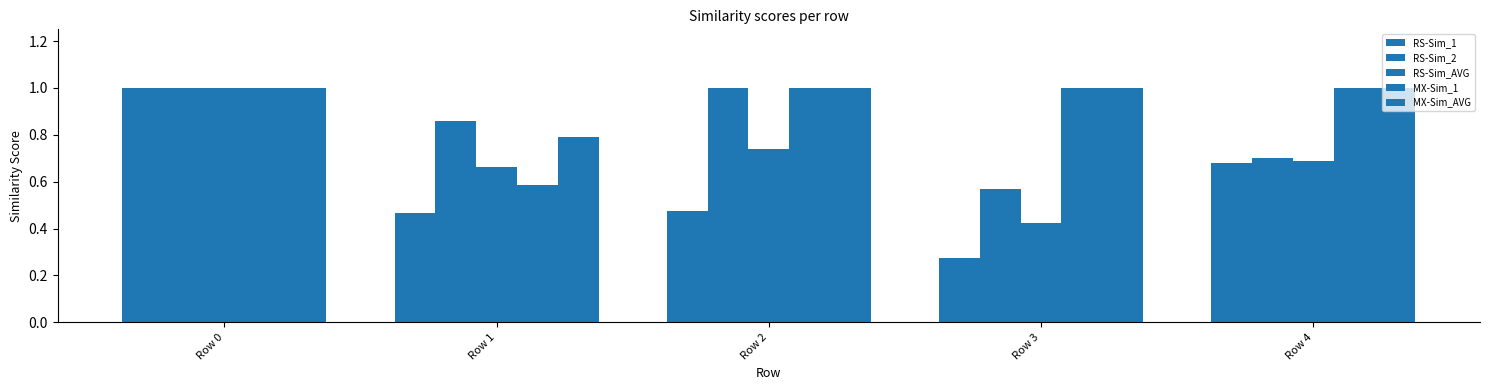

Reading right to left, list all the values displayed in this chart.

RS-Sim_1: Row 4=0.7	Row 3=0.3	Row 2=0.5	Row 1=0.5	Row 0=1.0
RS-Sim_2: Row 4=0.7	Row 3=0.6	Row 2=1.0	Row 1=0.9	Row 0=1.0
RS-Sim_AVG: Row 4=0.7	Row 3=0.4	Row 2=0.7	Row 1=0.7	Row 0=1.0
MX-Sim_1: Row 4=1.0	Row 3=1.0	Row 2=1.0	Row 1=0.6	Row 0=1.0
MX-Sim_AVG: Row 4=1.0	Row 3=1.0	Row 2=1.0	Row 1=0.8	Row 0=1.0